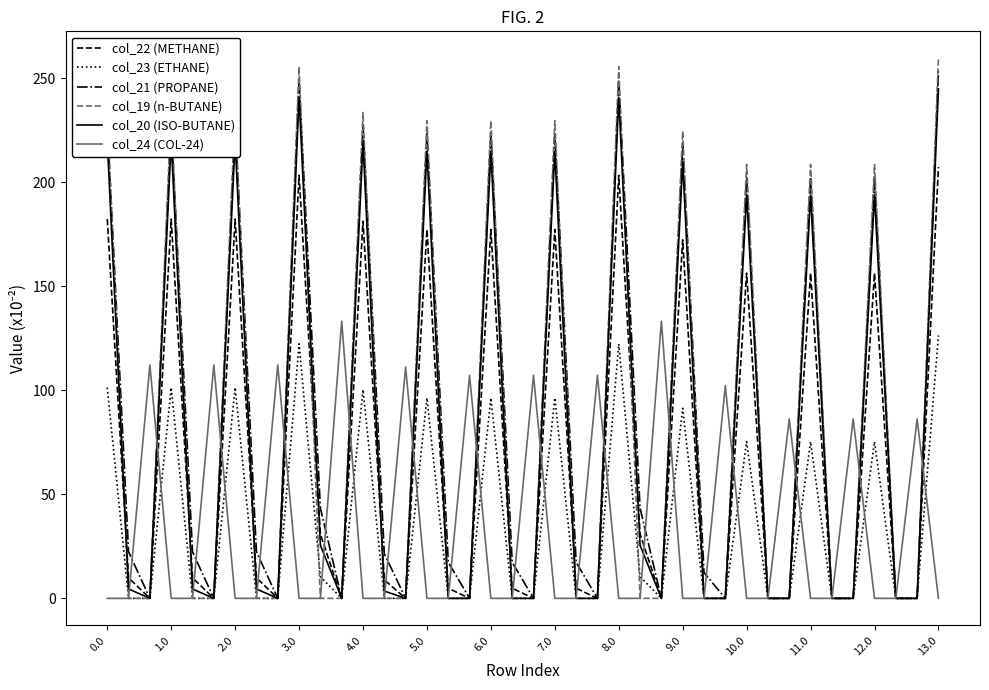

True or false: col_24 (COL-24) has more than 0 interior local peaks.

True